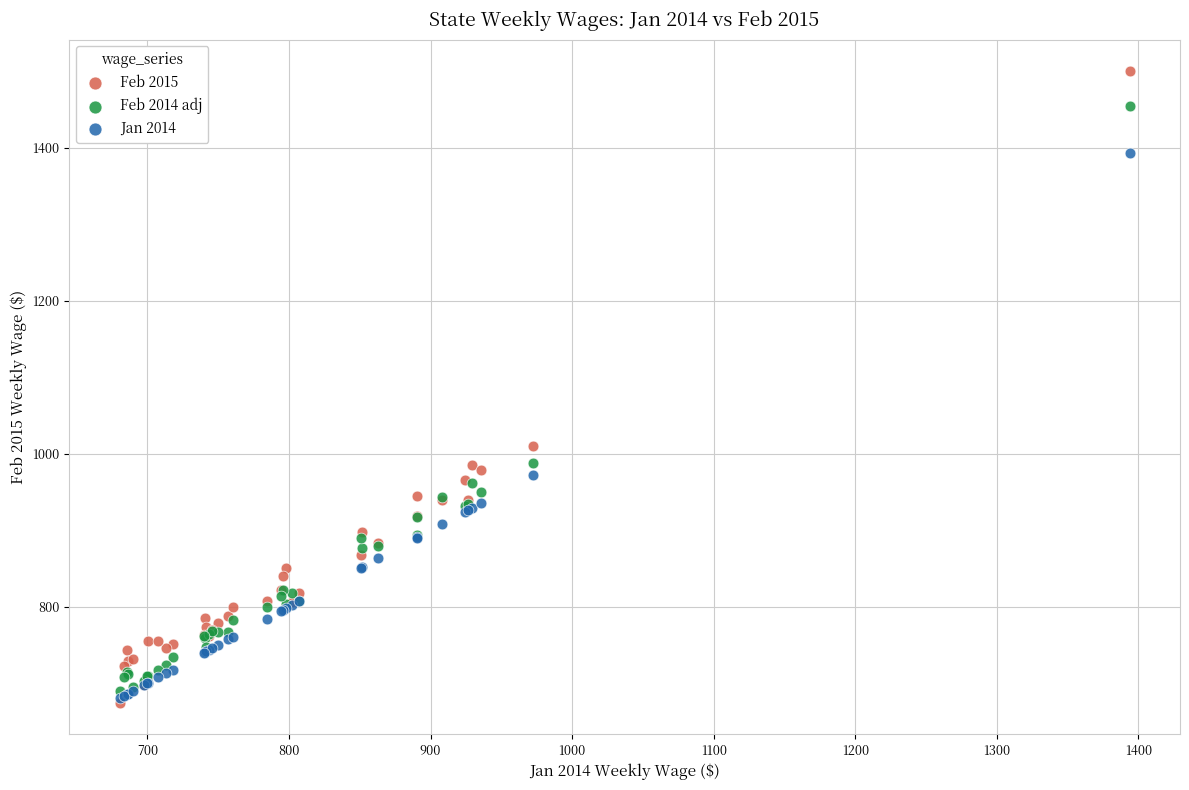

In the Feb 2014 adj series, what Y value is closest to 1072?

987.5